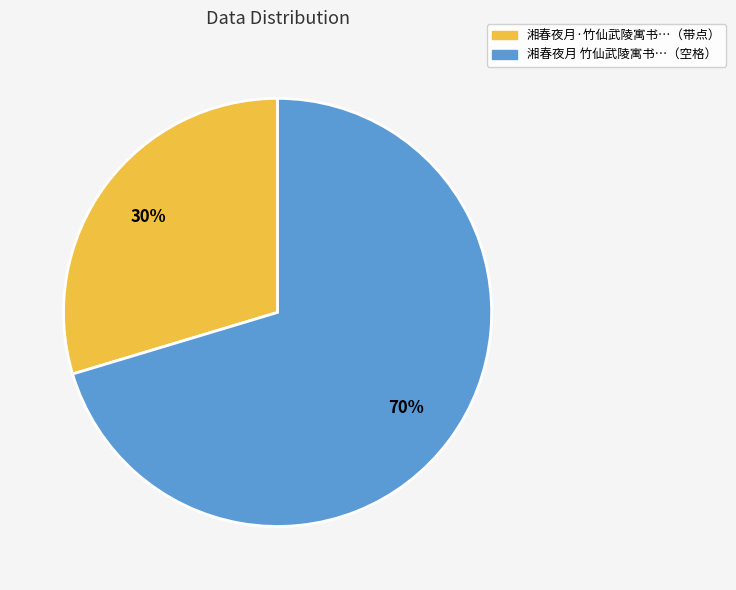

Is there any slice that represents more than half of the pie?

Yes